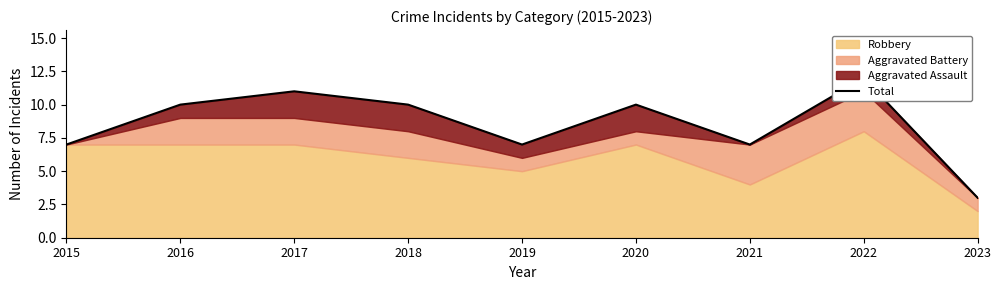

What is the difference between the values at 2022 and 2020?

2